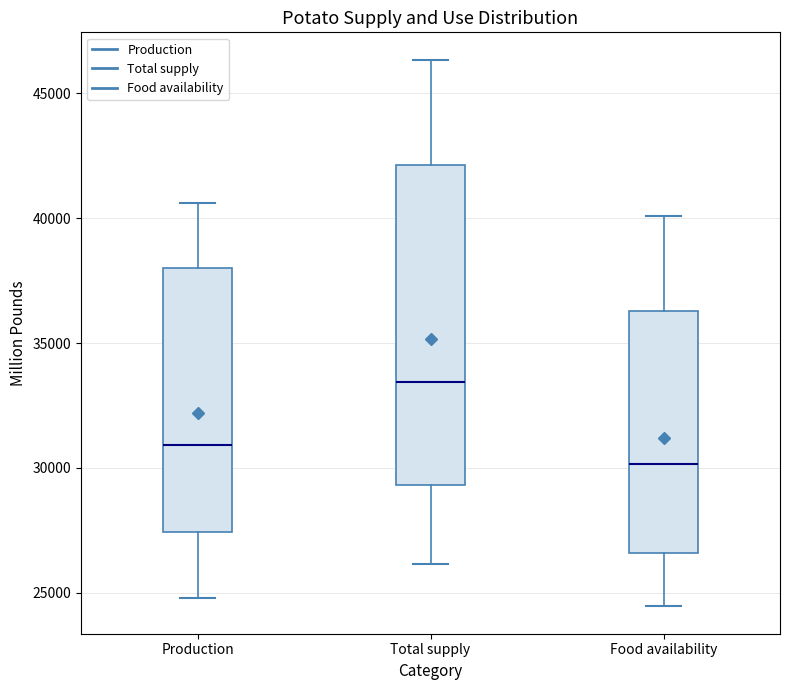

Which box has the highest median line?

Total supply